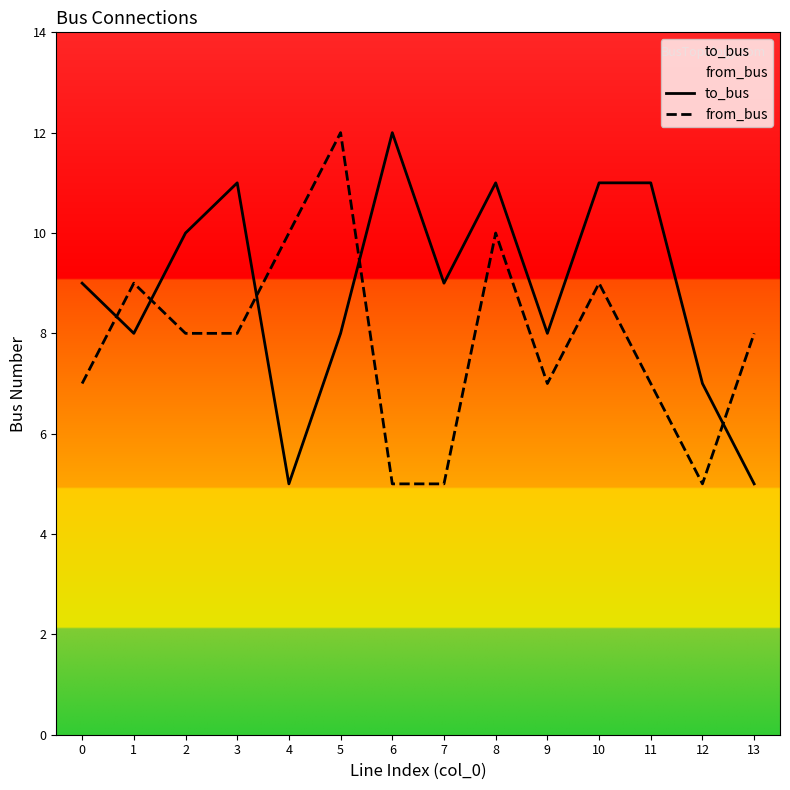

What is the value of the from_bus point at the 7th from the left?

5